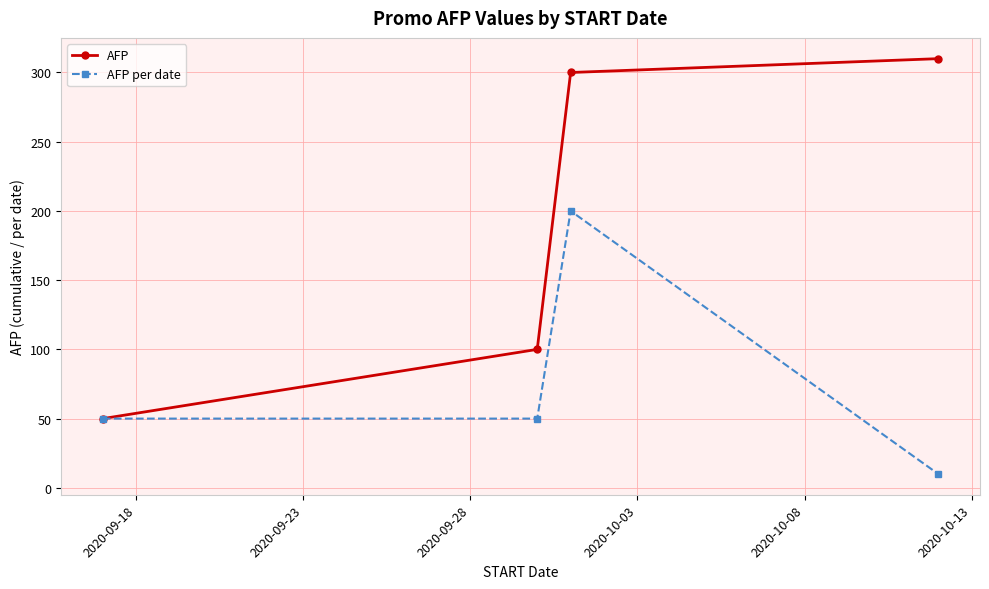

What is the minimum value shown in the chart?

10